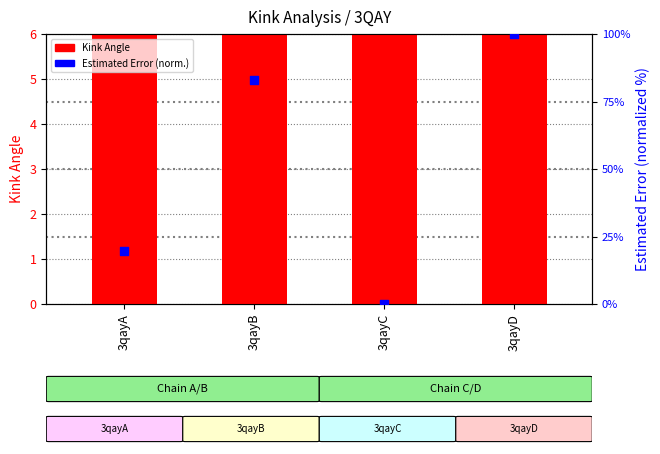

Which series reaches the maximum Y coordinate?

Estimated_Error (normalized)